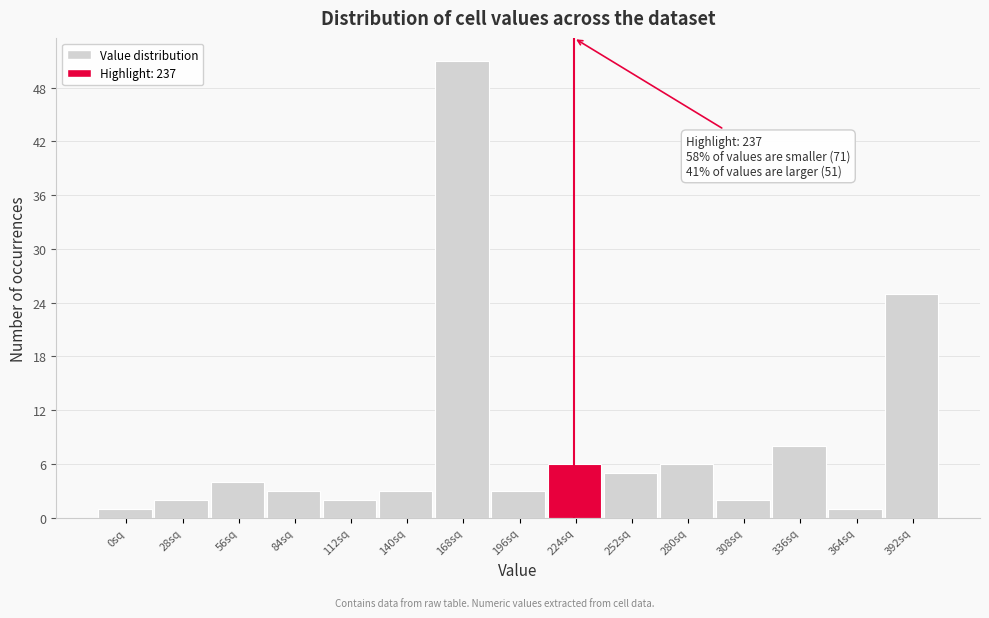

Reading left to right, extract all data points from this chart.

1	2	4	3	2	3	51	3	6	5	6	2	8	1	25